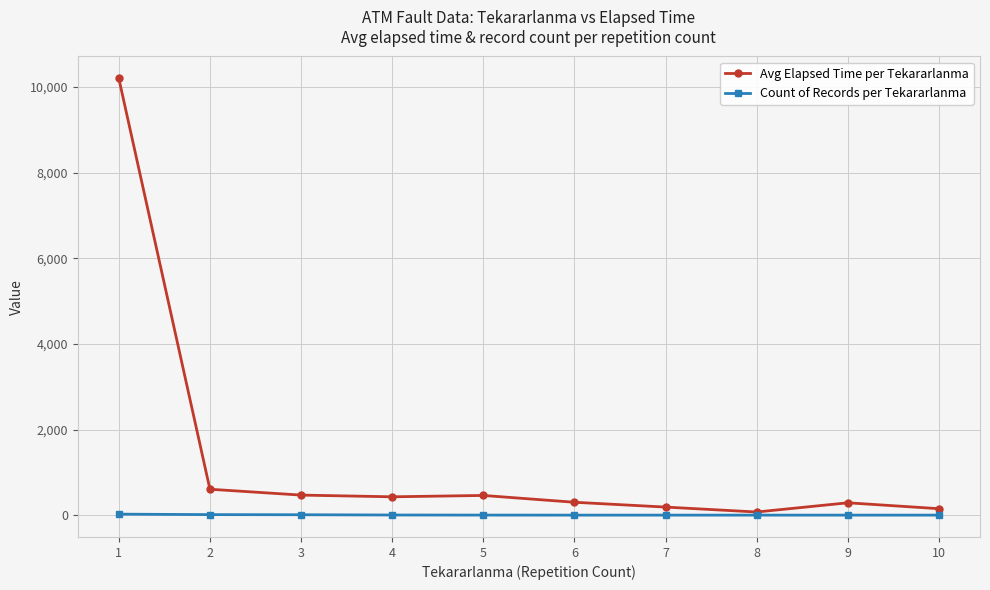

At which category is the sum across all series the highest?

1